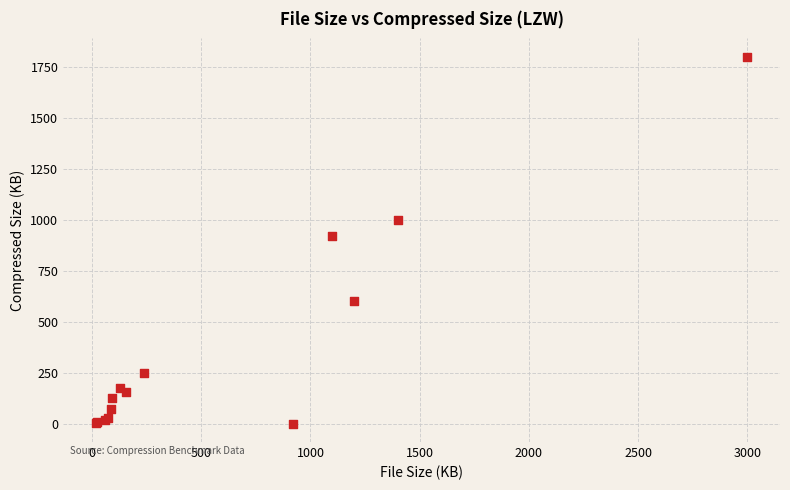

What Y value in the scatter plot is closest to 902?

925